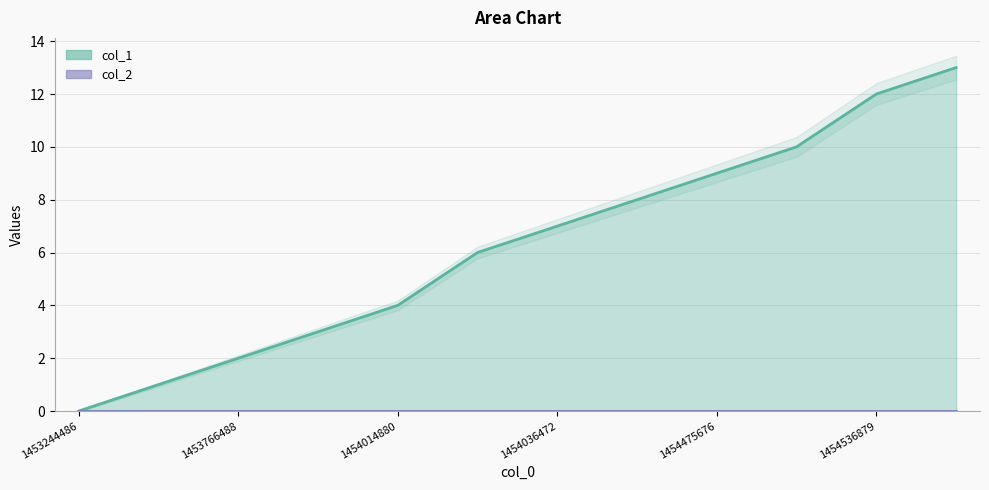

List the series in order of their overall mean, highest first.

col_1_line, col_2_line